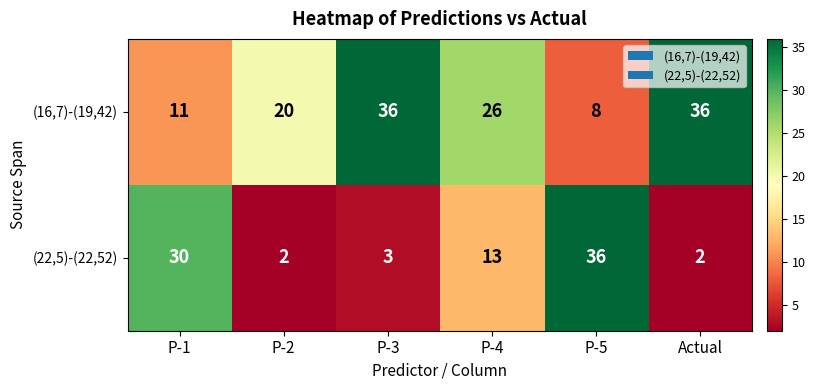

At which label does (22,5)-(22,52) first exceed 13?

P-1